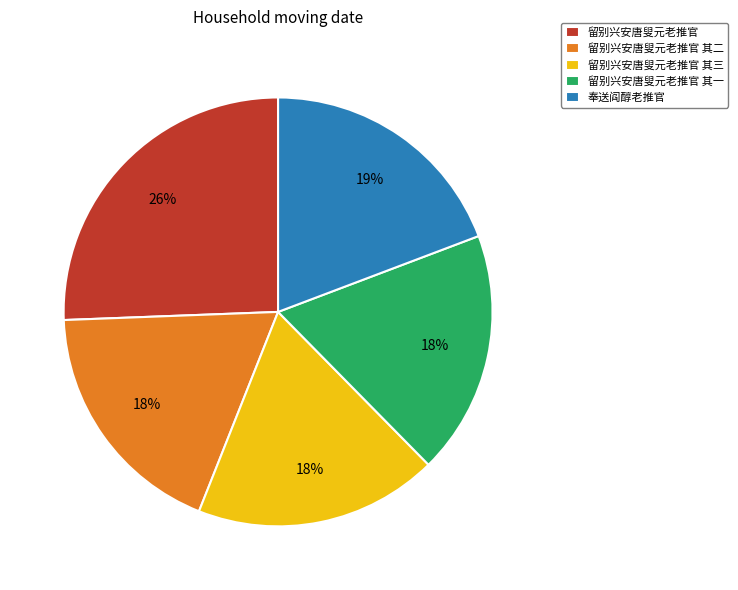

Approximately how many times larger is the value at 留别兴安唐叟元老推官 其一 compared to 留别兴安唐叟元老推官?

0.7